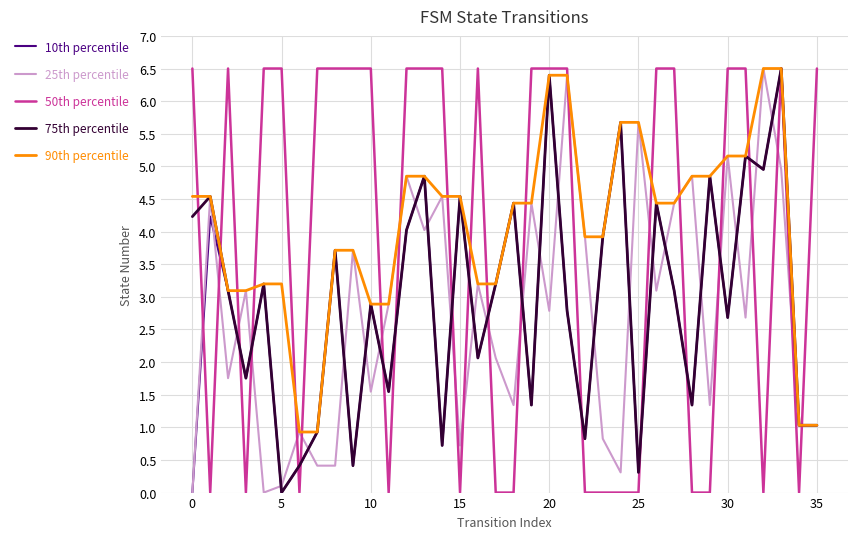

Which series has the largest total across all categories?

90th percentile